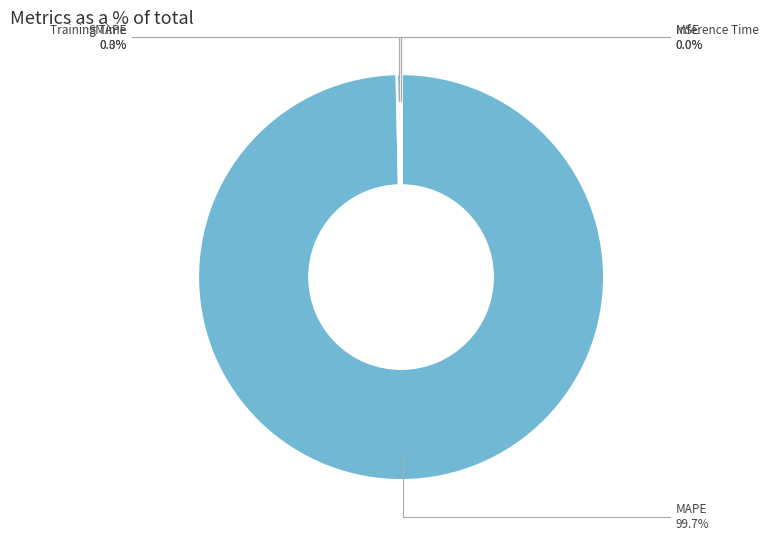

Does any single category account for the majority?

Yes